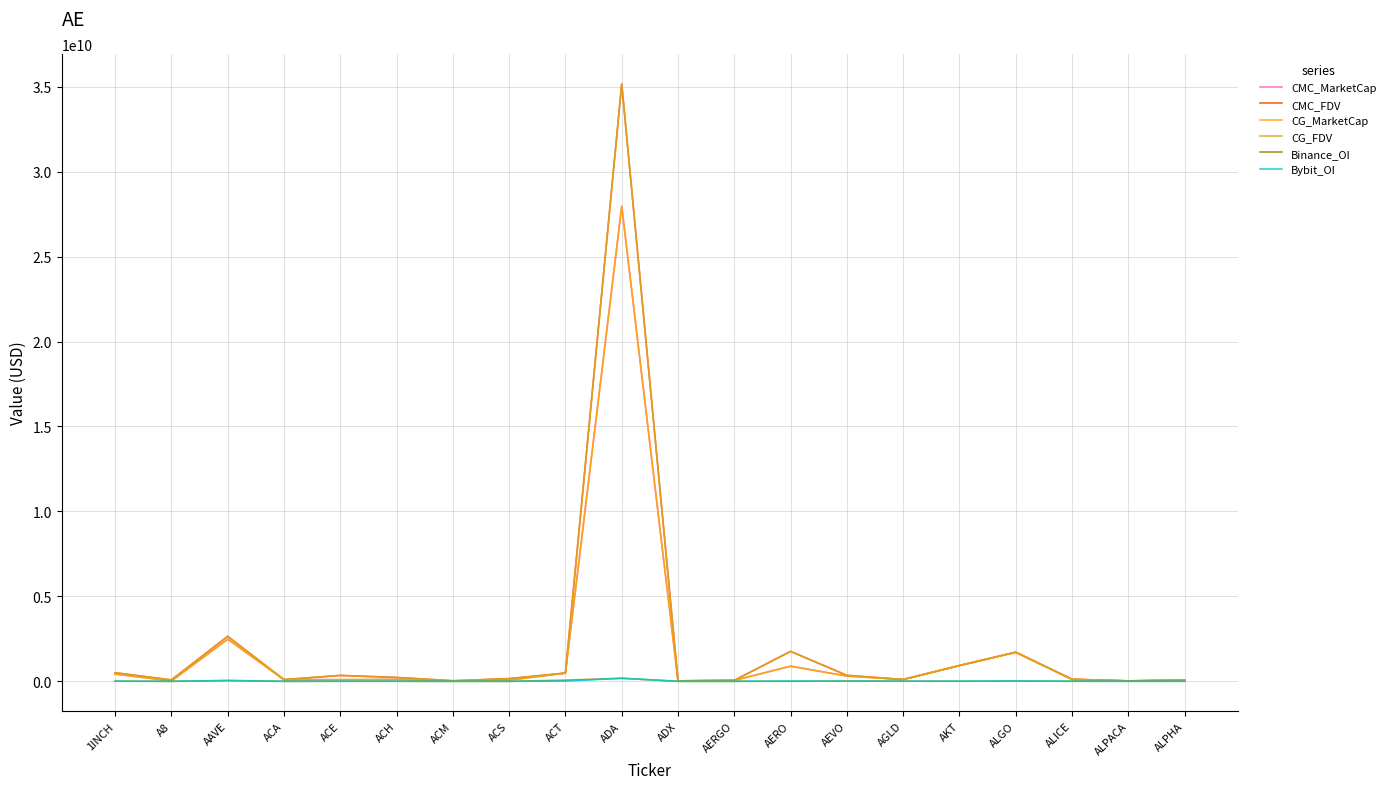

What is the approximate value of Binance_OI at ACT?

65022544